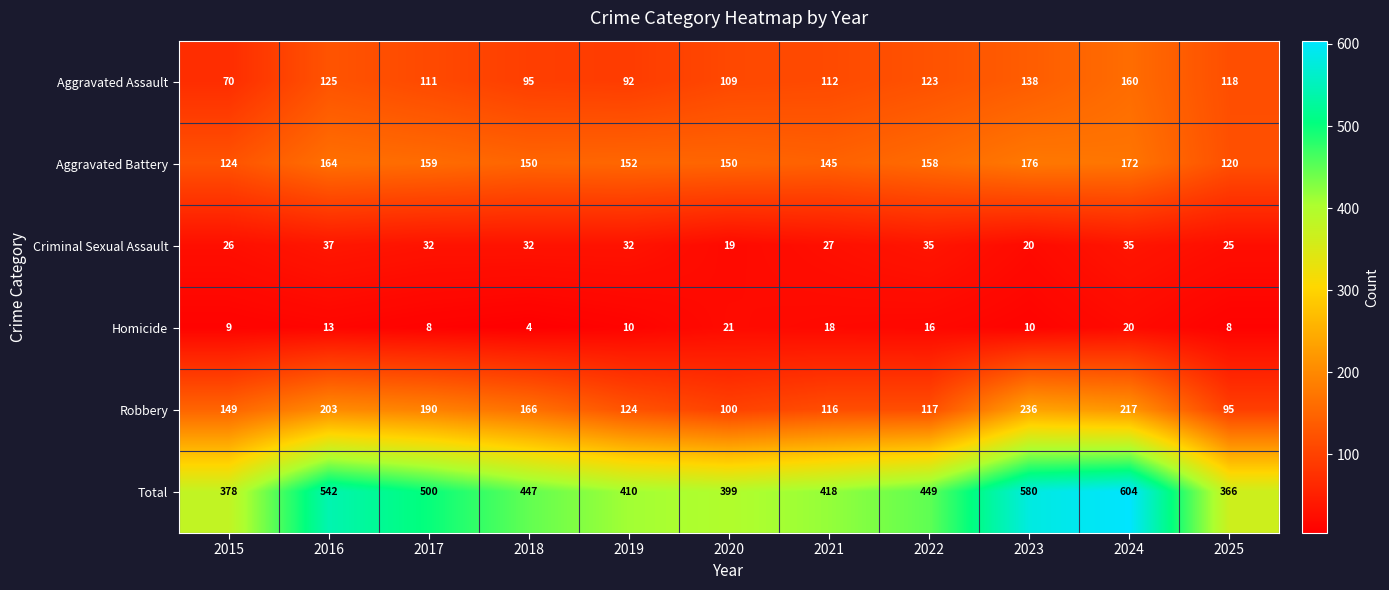

What is the sum of all Total values?

5093